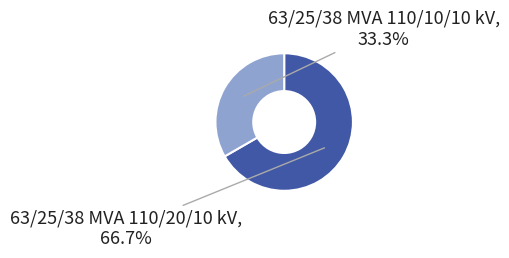

To the nearest percent, what is the average slice percentage?

50%